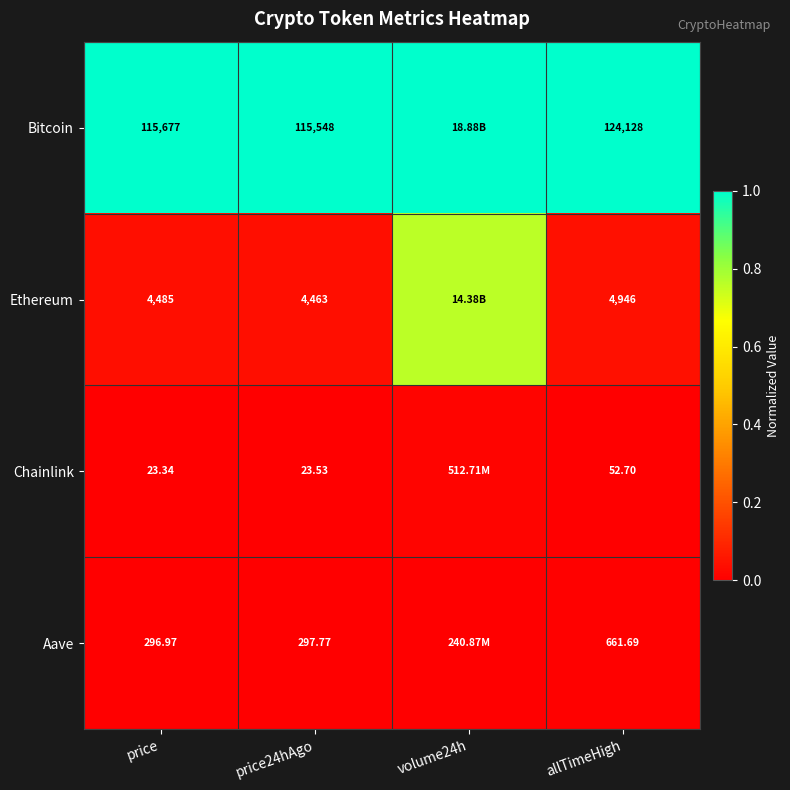

Which series changed the most between price24hAgo and allTimeHigh?

Bitcoin